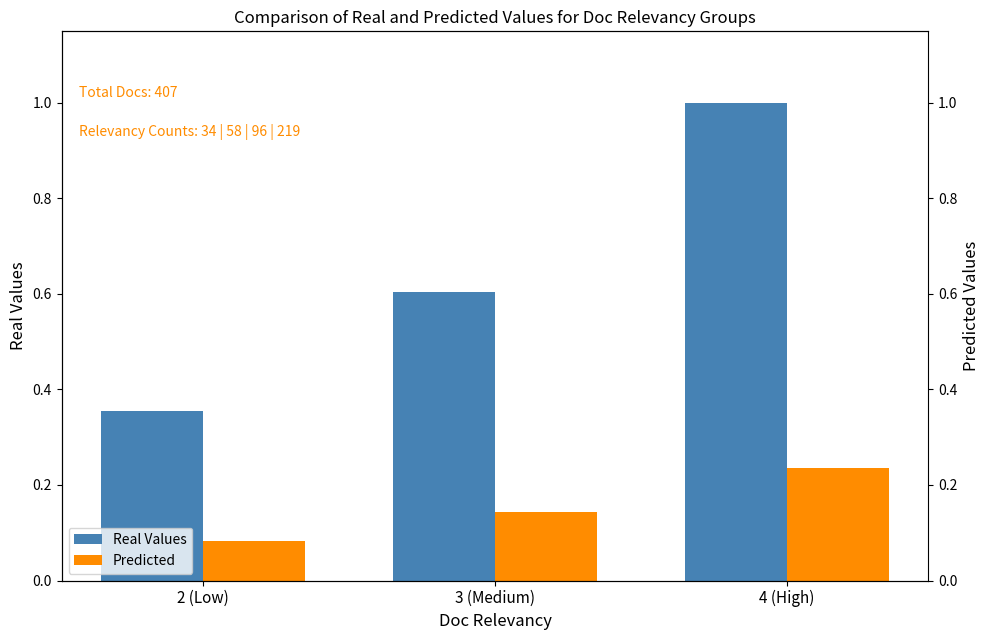

Which has a higher value, 2 (Low) or 4 (High)?

4 (High)